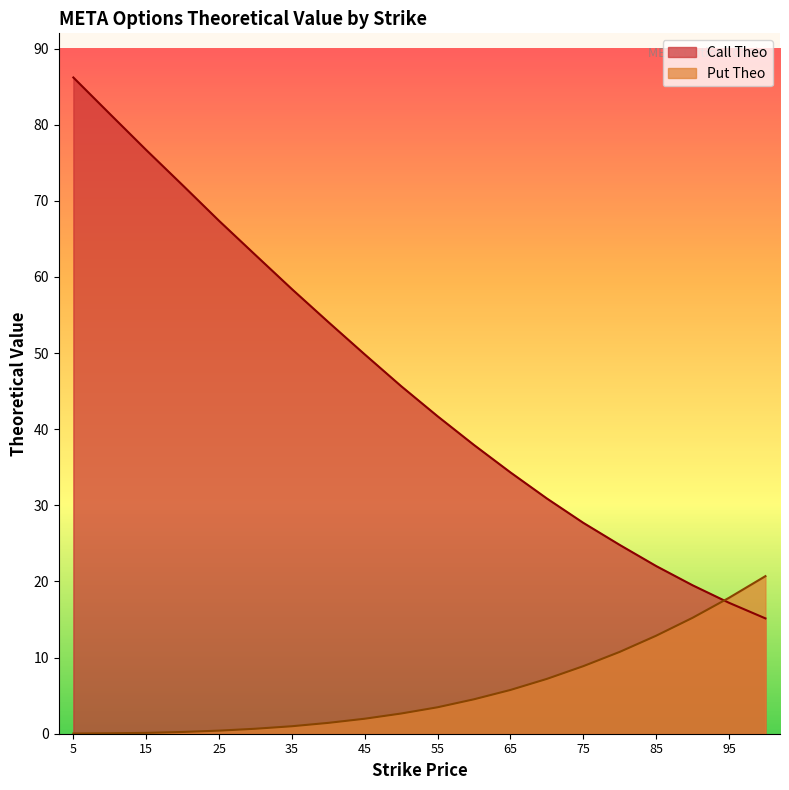

What is the greatest value displayed?

86.2